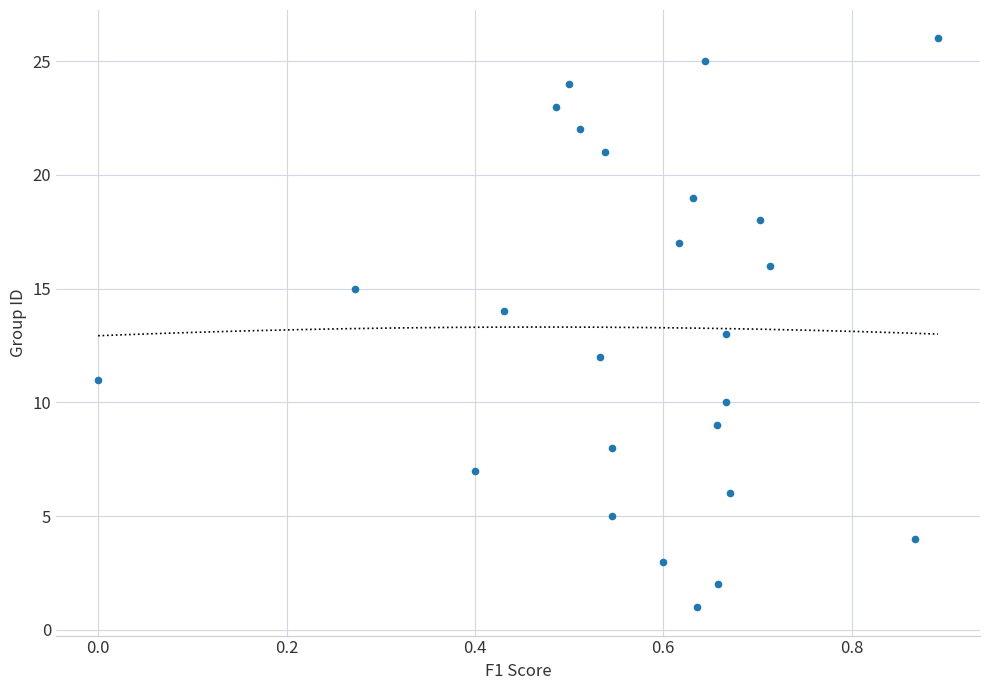

What is the range of Y values (max minus min)?

25